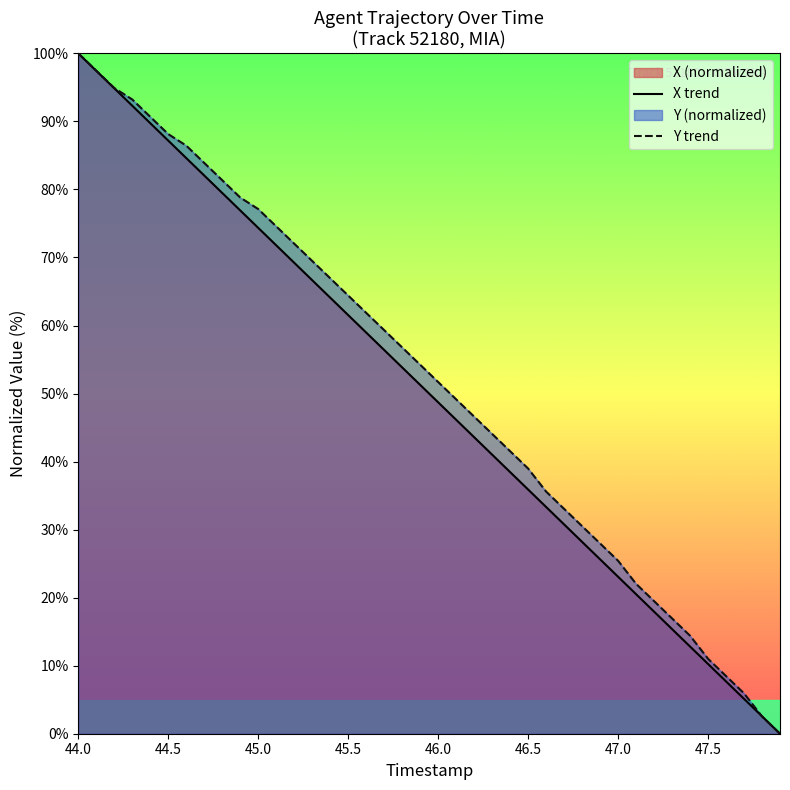

At which category is the sum across all series the highest?

44.0